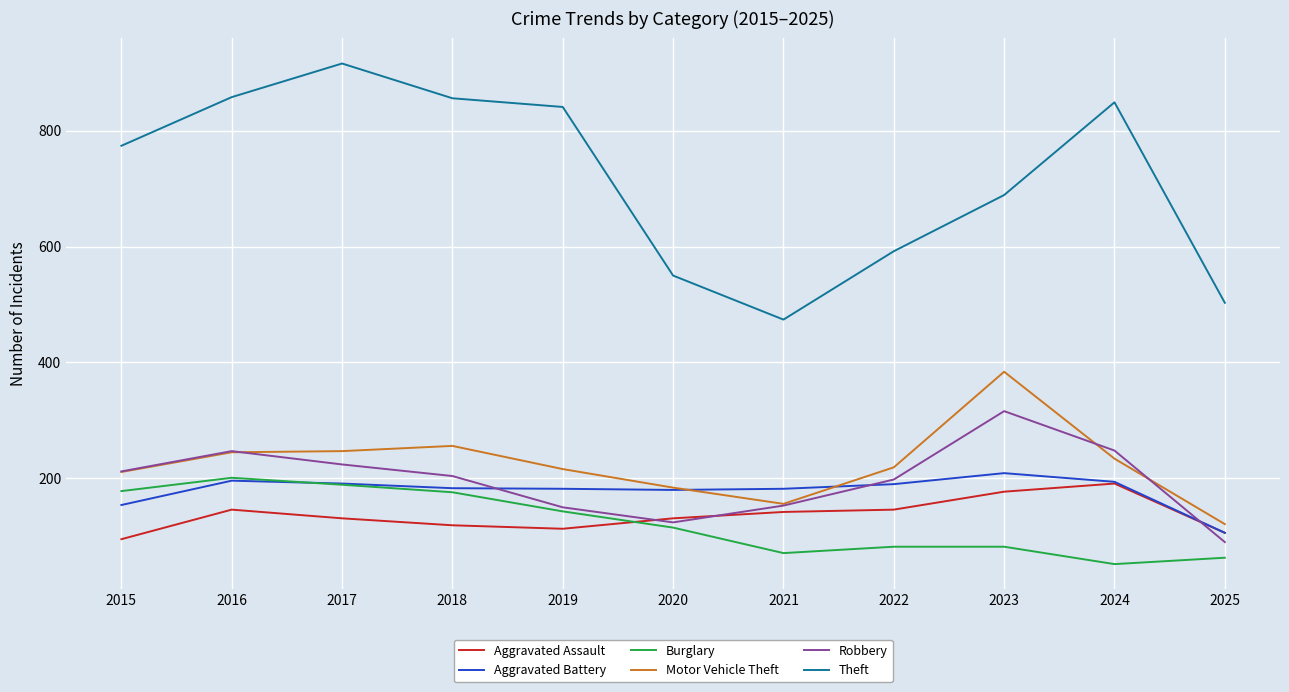

What is the sum of all Aggravated Assault values?

1497